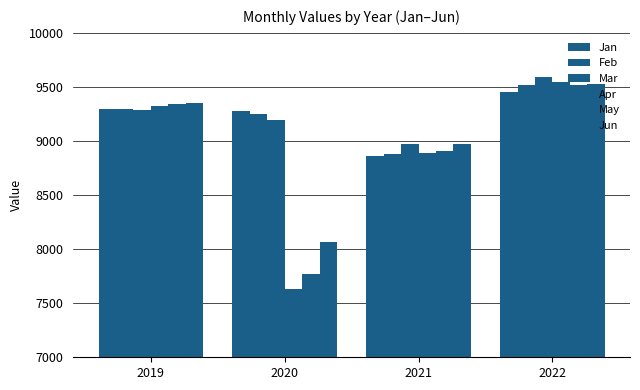

Are the bars horizontal?

No